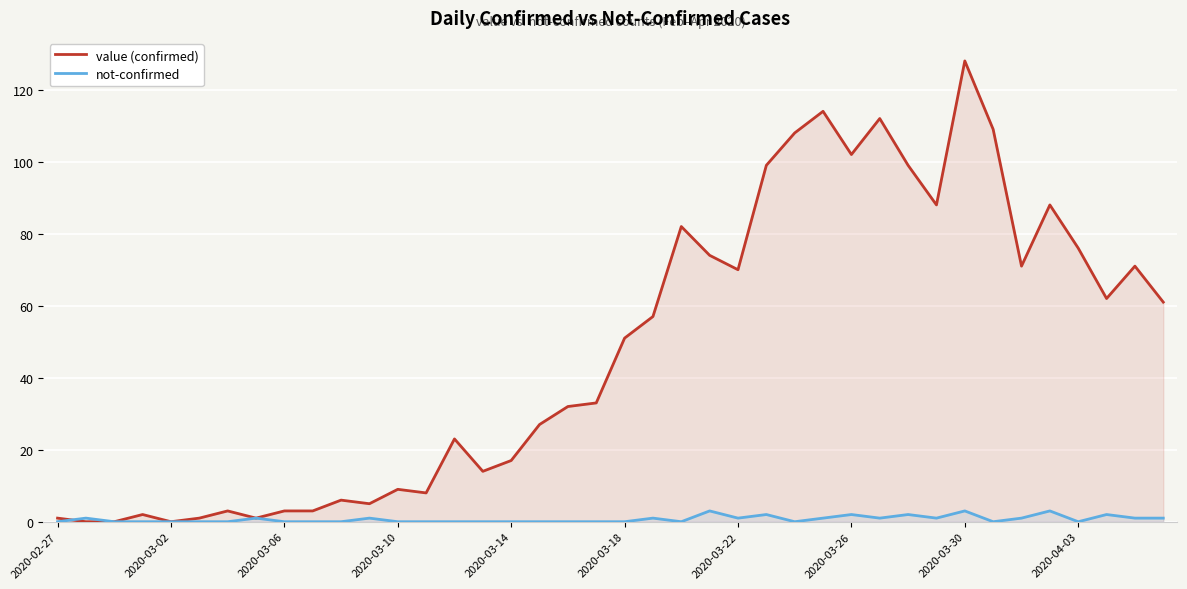

What value does the value (confirmed) series have at 23?

74